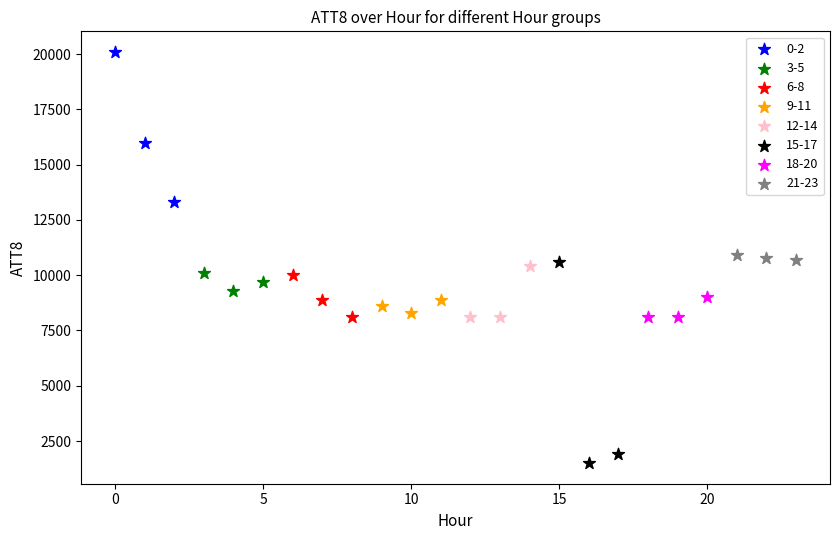

Which series reaches the maximum Y coordinate?

0-2